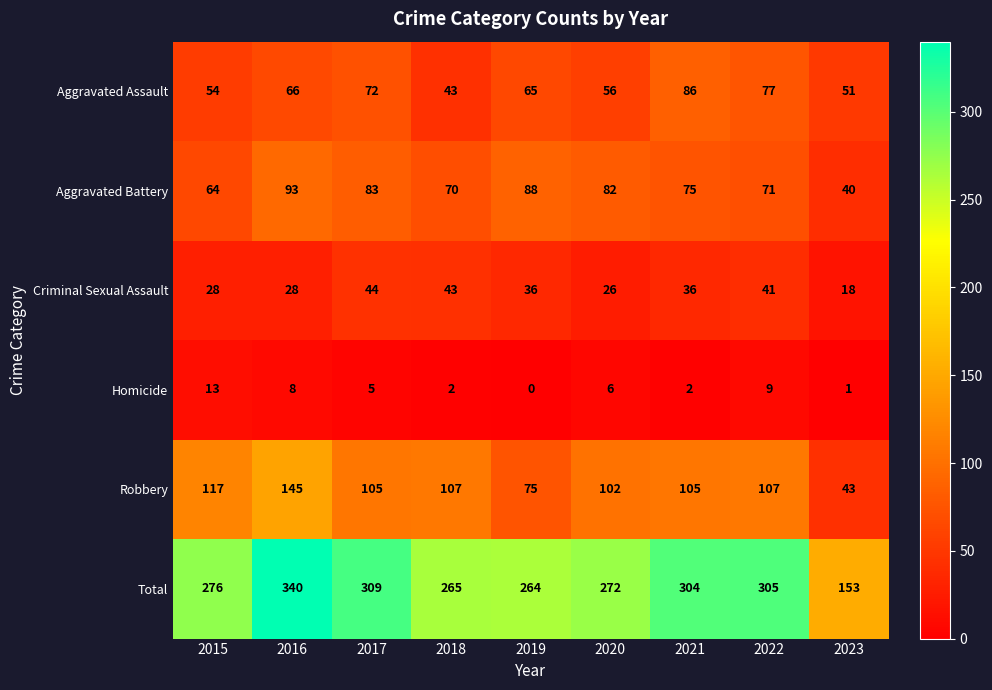

What is the difference between the maximum and minimum values in the Aggravated Battery series?

53